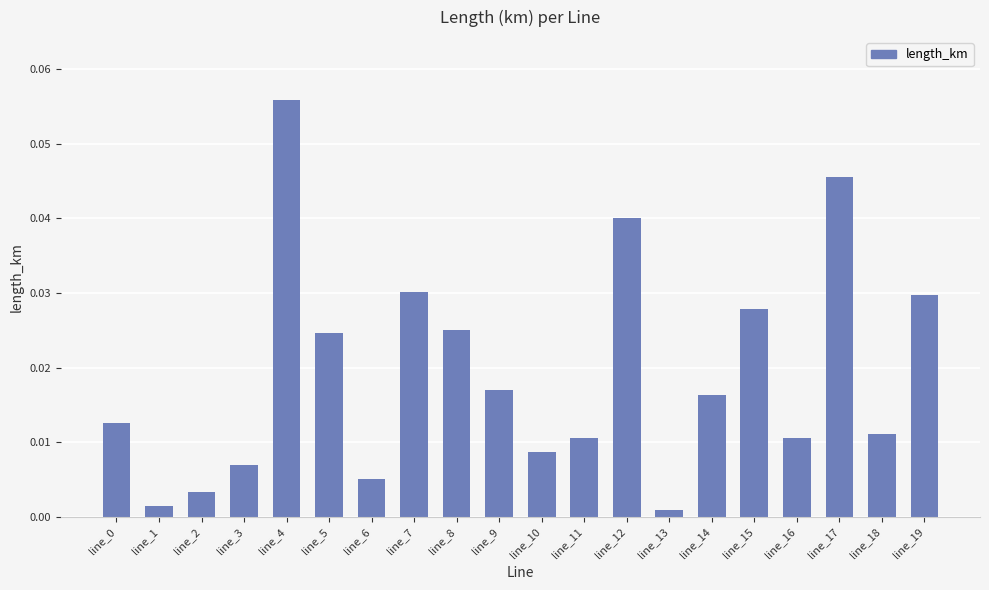

Between line_10 and line_9, which is larger?

line_9